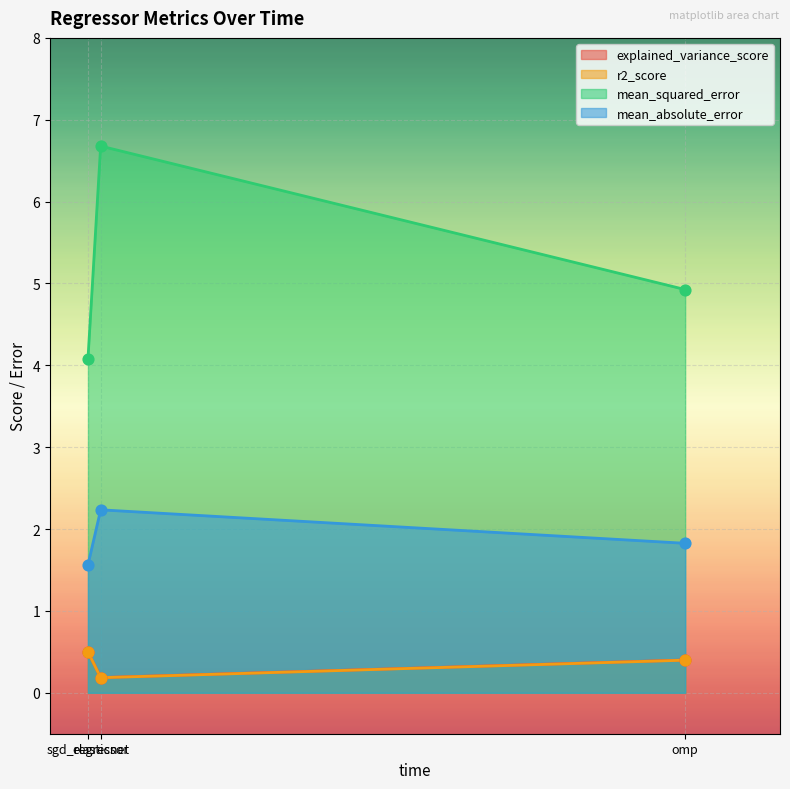

What are all the series names shown in the legend?

explained_variance_score, r2_score, mean_squared_error, mean_absolute_error